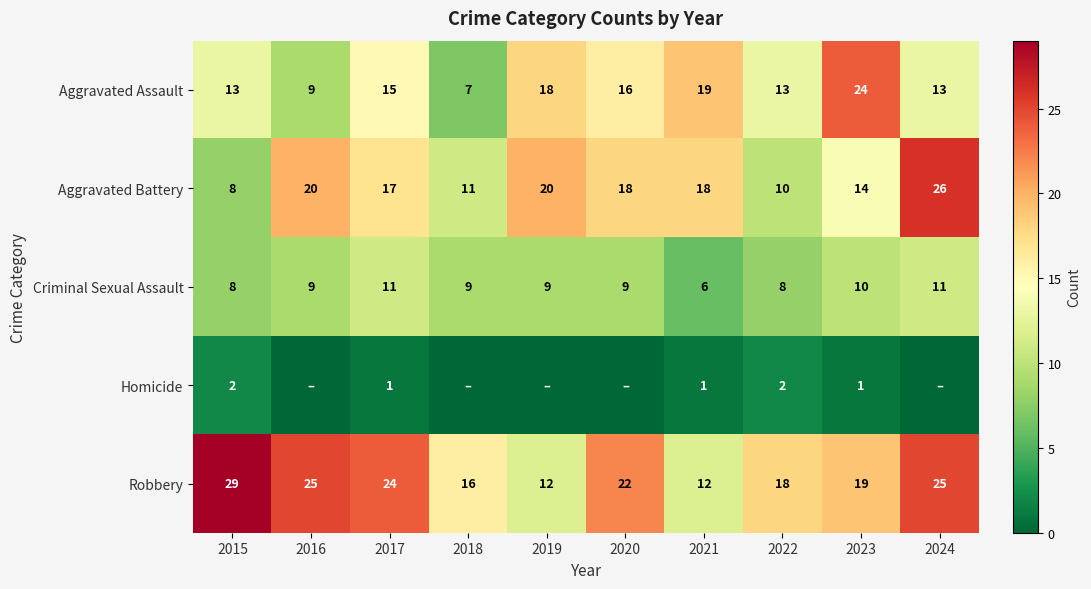

Is the value of Aggravated Assault at 2015 greater than the value of Aggravated Battery at 2018?

Yes